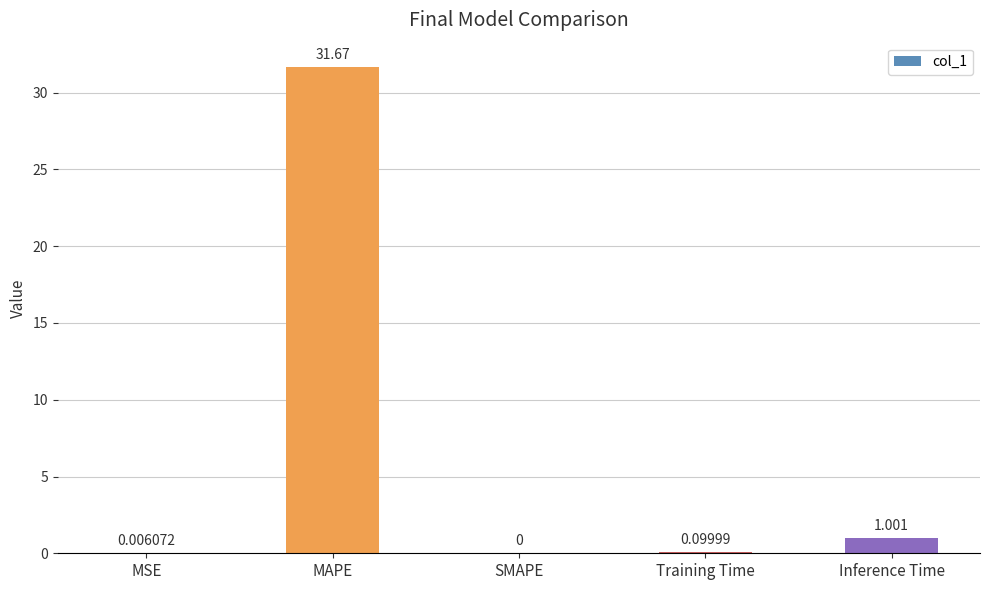

Is it true that the value at SMAPE is 0.0?

True